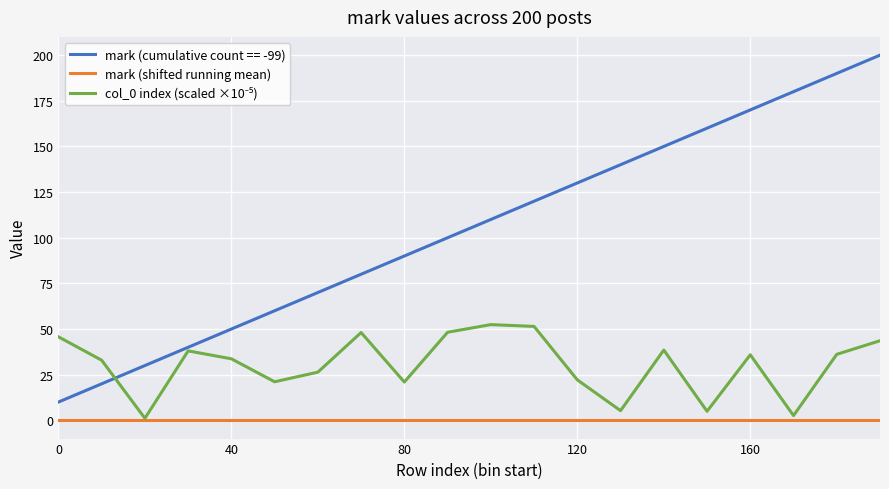

What is the greatest value displayed?

200.0